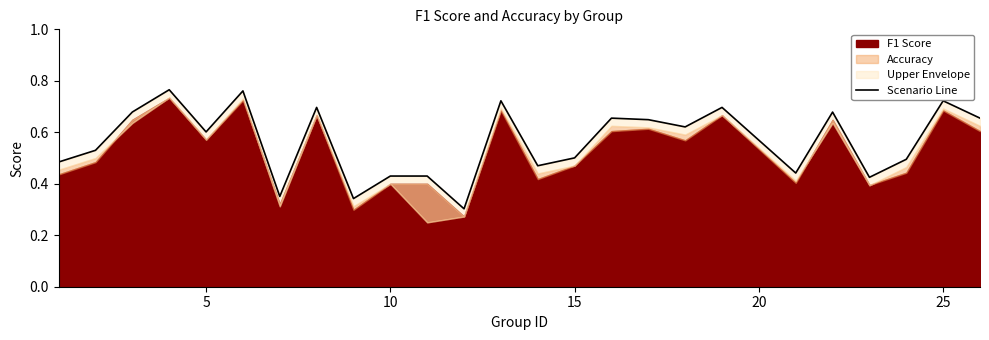

What is the minimum value shown in the chart?

0.3